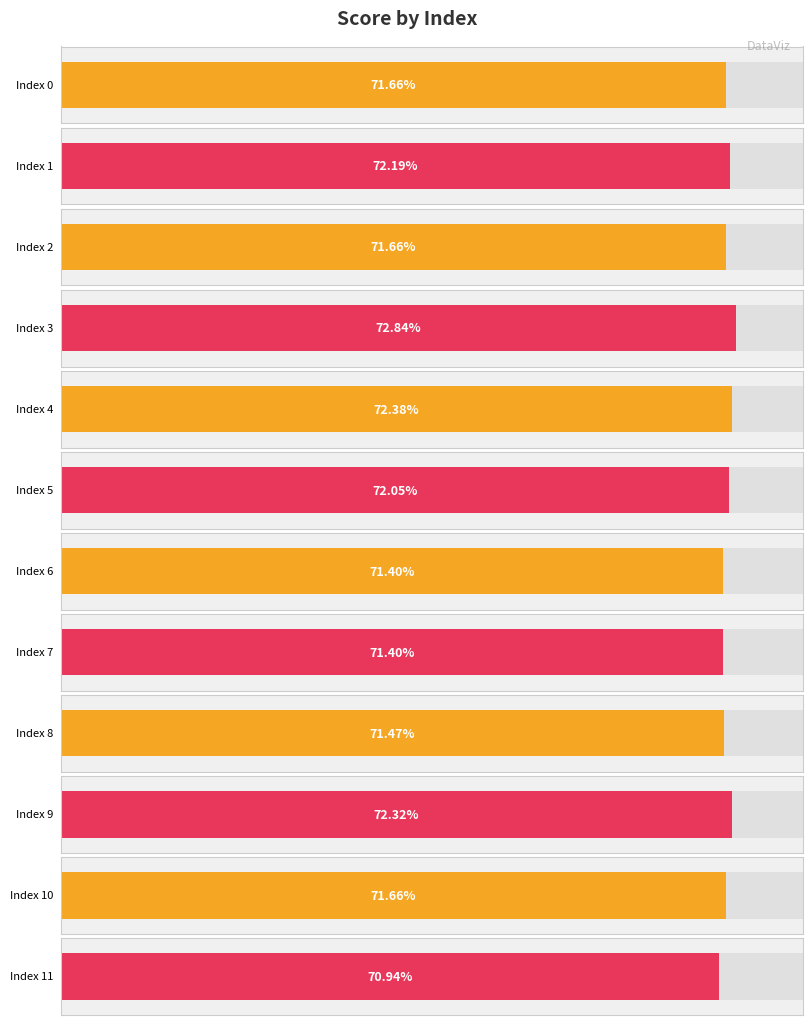

Count the values in the range 0 to 1.

12